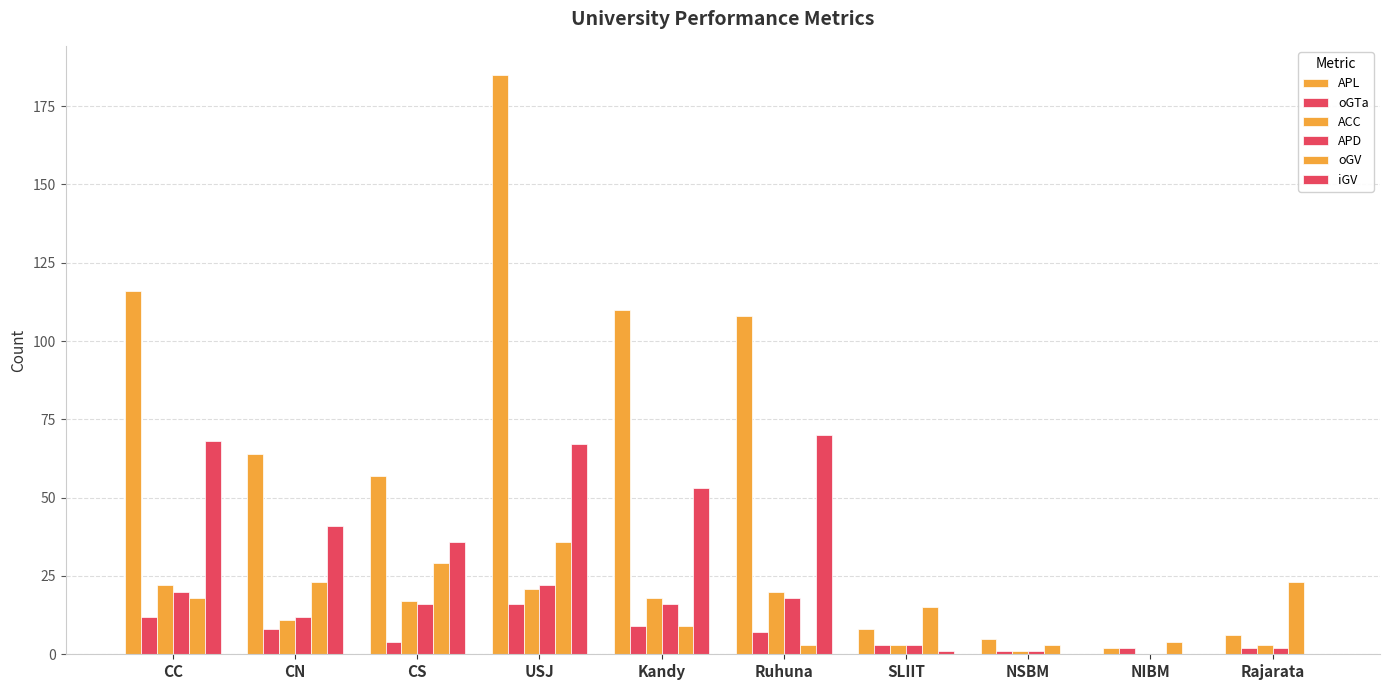

How many groups of bars are there?

10